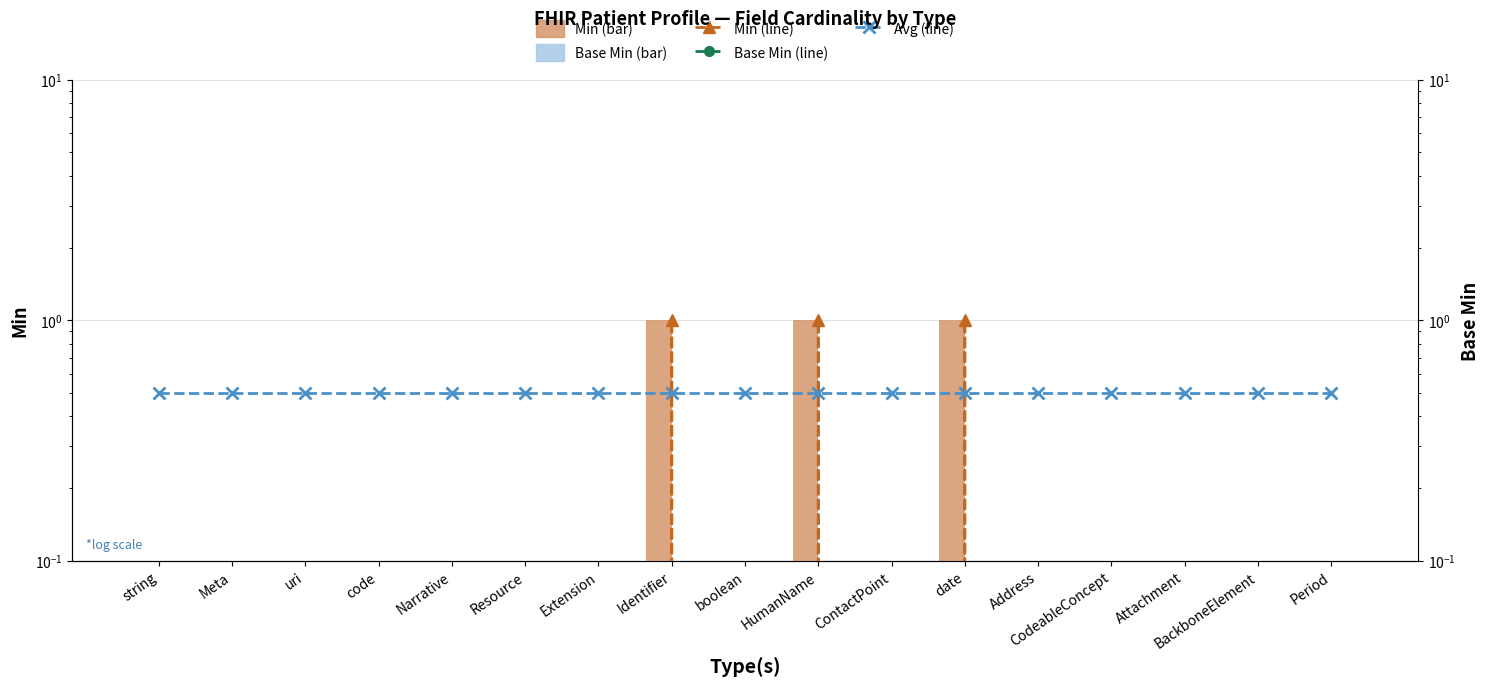

Reading left to right, list all the values displayed in this chart.

Min: string=0.0	Meta=0.0	uri=0.0	code=0.0	Narrative=0.0	Resource=0.0	Extension=0.0	Identifier=1.0	boolean=0.0	HumanName=1.0	ContactPoint=0.0	date=1.0	Address=0.0	CodeableConcept=0.0	Attachment=0.0	BackboneElement=0.0	Period=0.0
Base Min: string=0.0	Meta=0.0	uri=0.0	code=0.0	Narrative=0.0	Resource=0.0	Extension=0.0	Identifier=0.0	boolean=0.0	HumanName=0.0	ContactPoint=0.0	date=0.0	Address=0.0	CodeableConcept=0.0	Attachment=0.0	BackboneElement=0.0	Period=0.0
Min (line): string=0.0	Meta=0.0	uri=0.0	code=0.0	Narrative=0.0	Resource=0.0	Extension=0.0	Identifier=1.0	boolean=0.0	HumanName=1.0	ContactPoint=0.0	date=1.0	Address=0.0	CodeableConcept=0.0	Attachment=0.0	BackboneElement=0.0	Period=0.0
Base Min (line): string=0.0	Meta=0.0	uri=0.0	code=0.0	Narrative=0.0	Resource=0.0	Extension=0.0	Identifier=0.0	boolean=0.0	HumanName=0.0	ContactPoint=0.0	date=0.0	Address=0.0	CodeableConcept=0.0	Attachment=0.0	BackboneElement=0.0	Period=0.0
Avg (line): string=0.5	Meta=0.5	uri=0.5	code=0.5	Narrative=0.5	Resource=0.5	Extension=0.5	Identifier=0.5	boolean=0.5	HumanName=0.5	ContactPoint=0.5	date=0.5	Address=0.5	CodeableConcept=0.5	Attachment=0.5	BackboneElement=0.5	Period=0.5